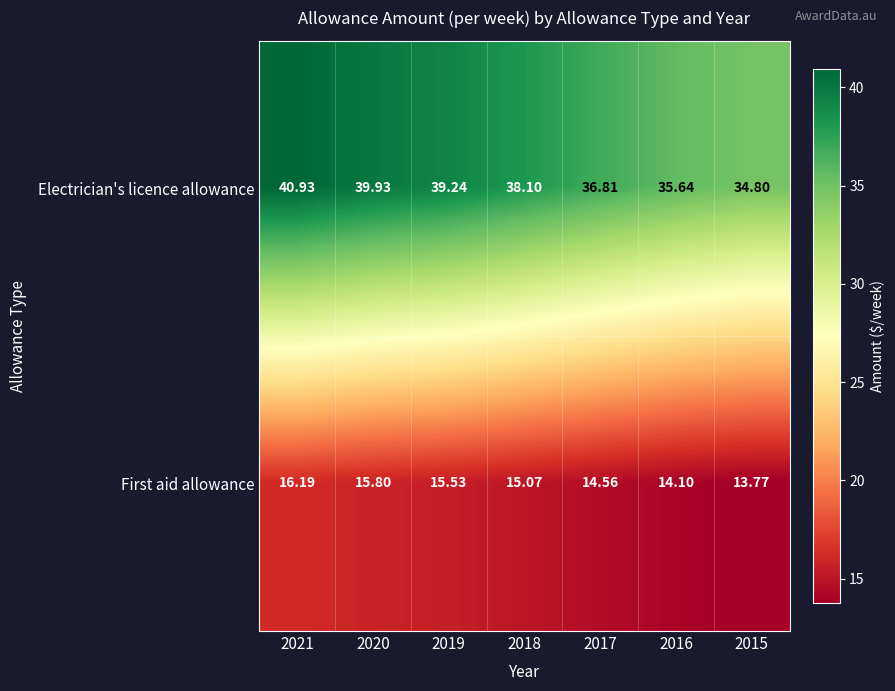

What is the minimum value shown in the chart?

13.8